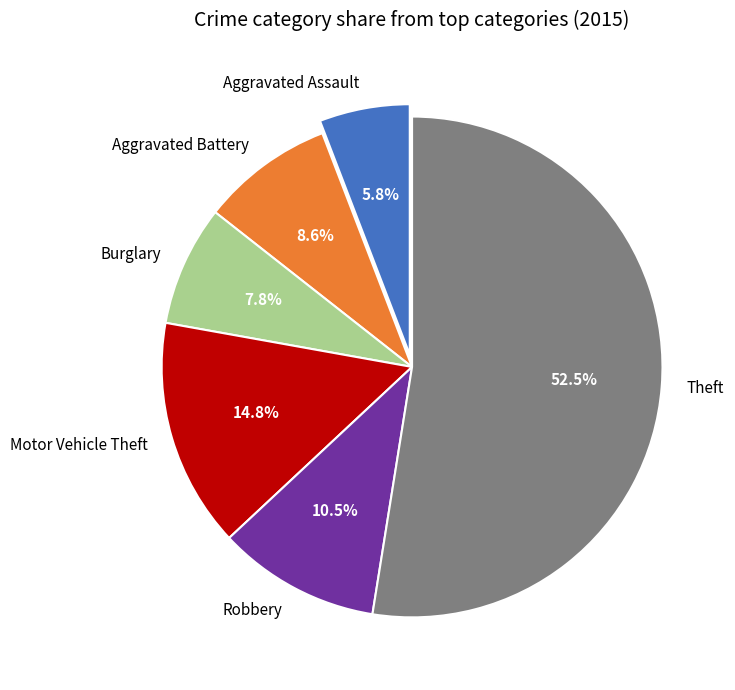

Is there any slice that represents more than half of the pie?

Yes